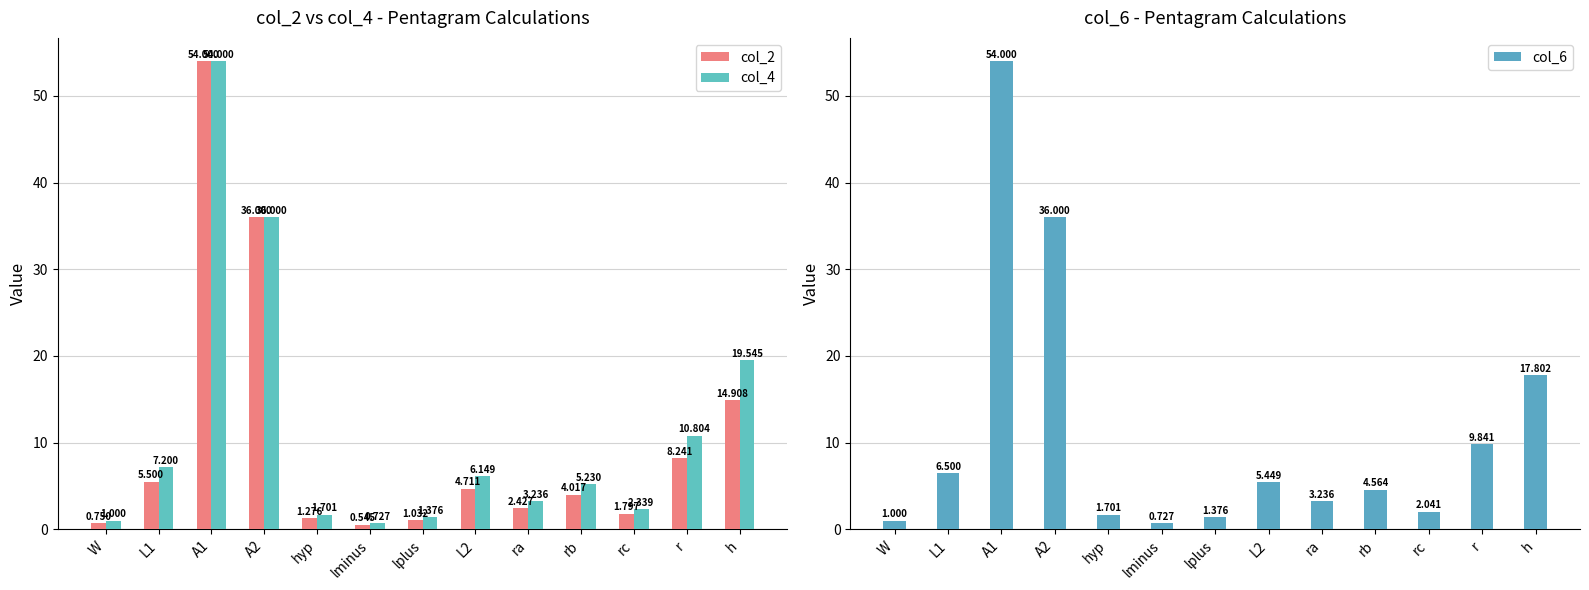

What is the sum of the col_2 values at r and L2?

13.0